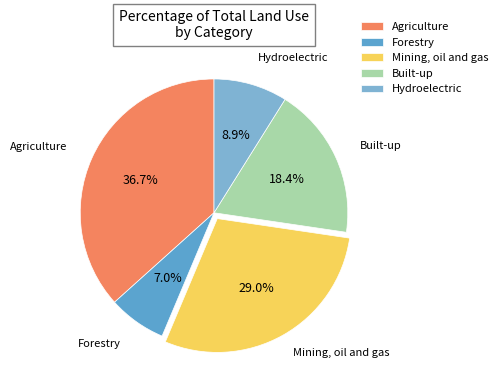

How many slices are in this pie chart?

5